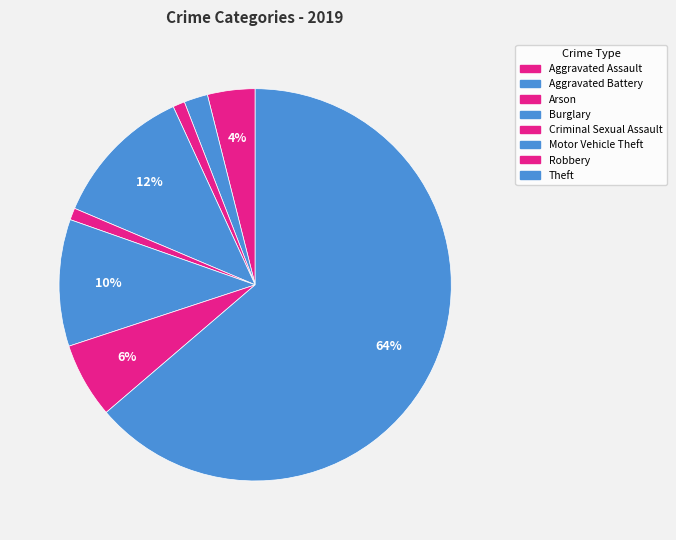

What portion of the pie excludes Arson?

99.0%